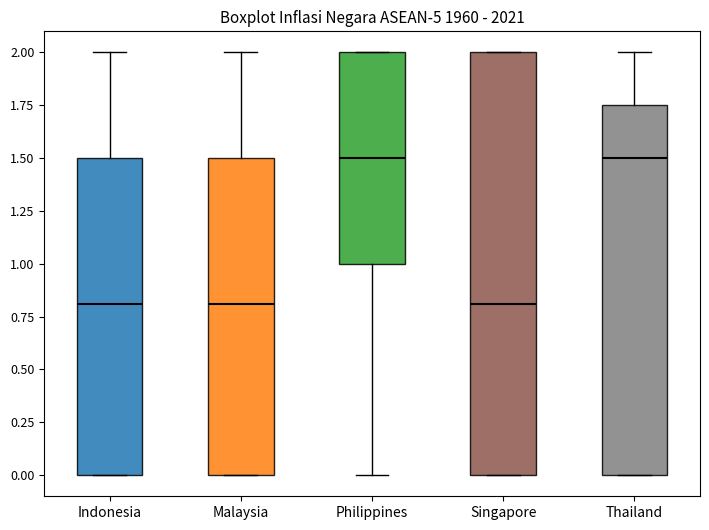

Reading left to right, transcribe this box plot: for each box, give where its median line is, the range the box spans, and where its two whiskers end, as read against the y-axis. The values are not printed on the chart, so give them approximately, as read against the axis.

Indonesia: median 0.80, box 0.00 to 1.50, whiskers 0.00 to 2.00
Malaysia: median 0.80, box 0.00 to 1.50, whiskers 0.00 to 2.00
Philippines: median 1.50, box 1.00 to 2.00, whiskers 0.00 to 2.00
Singapore: median 0.80, box 0.00 to 2.00, whiskers 0.00 to 2.00
Thailand: median 1.50, box 0.00 to 1.75, whiskers 0.00 to 2.00